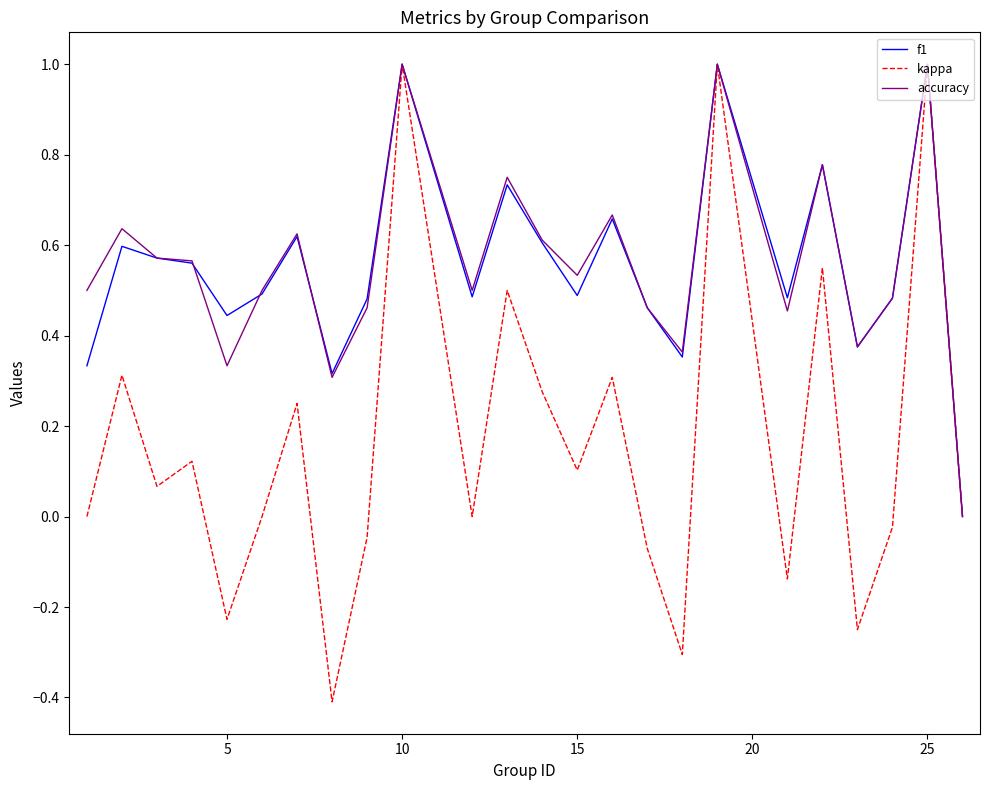

What is the difference between the maximum and minimum values in the kappa series?

1.4